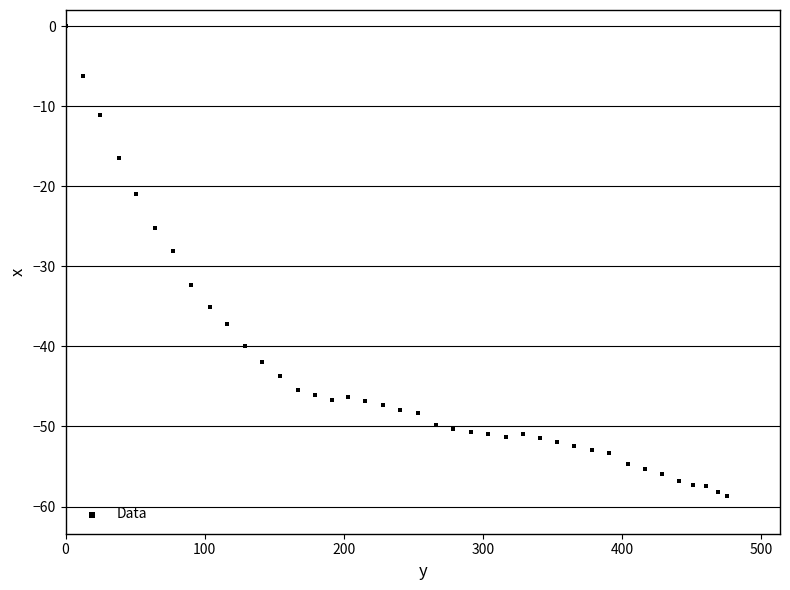

What Y value in the scatter plot is closest to -29?

-28.1